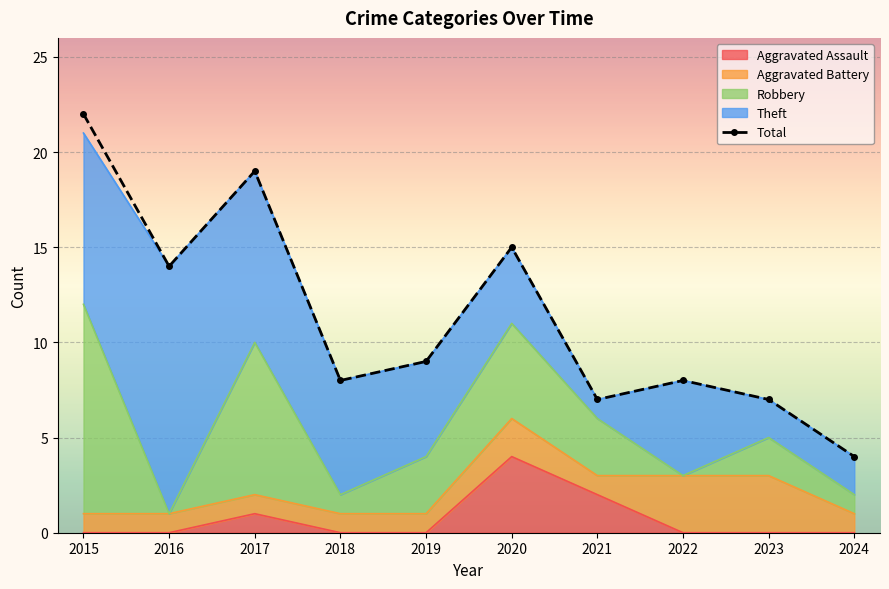

List the labels in order of value, smallest first.

2024, 2021, 2023, 2018, 2022, 2019, 2016, 2020, 2017, 2015